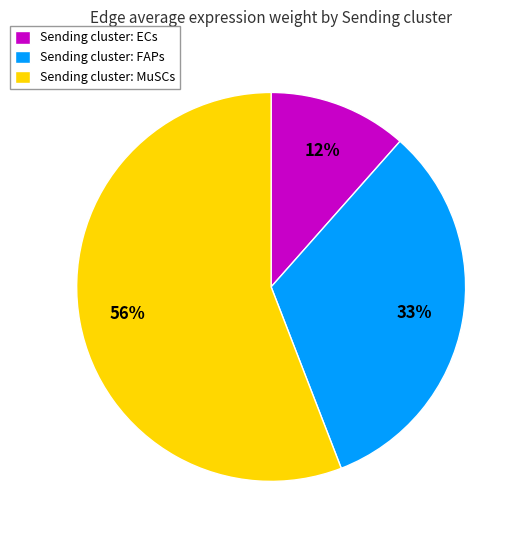

To the nearest percent, what is the difference between the largest and smallest slice percentages?

44%